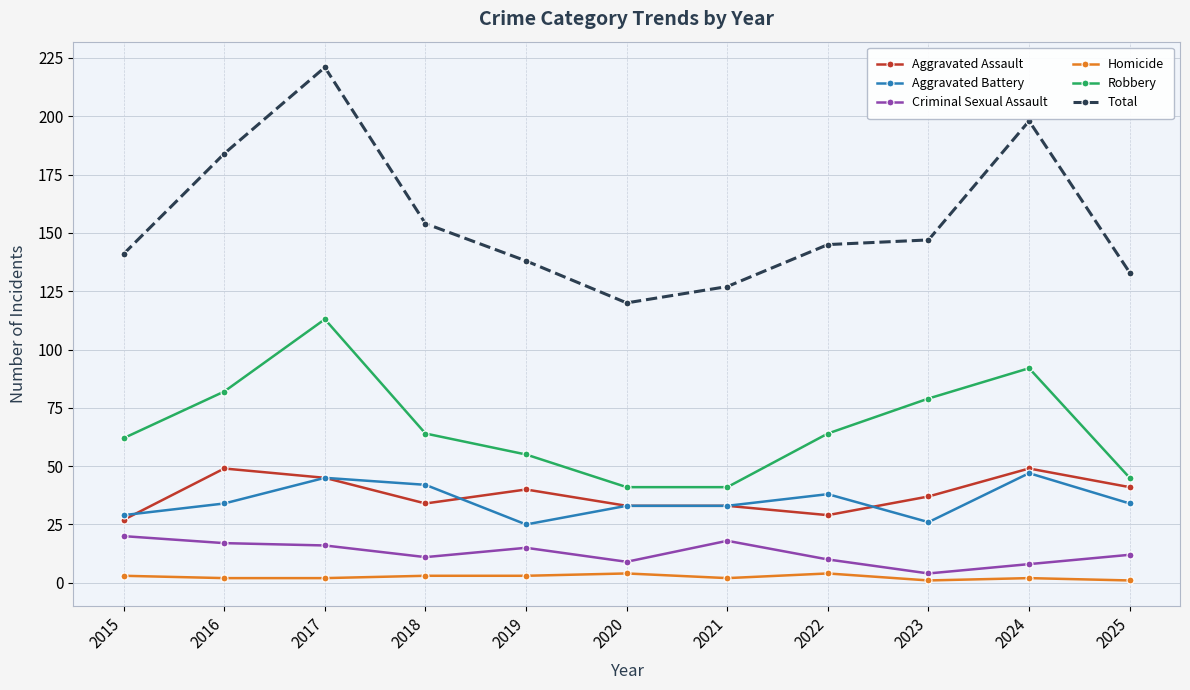

Does the chart display data point markers on the line(s)?

Yes